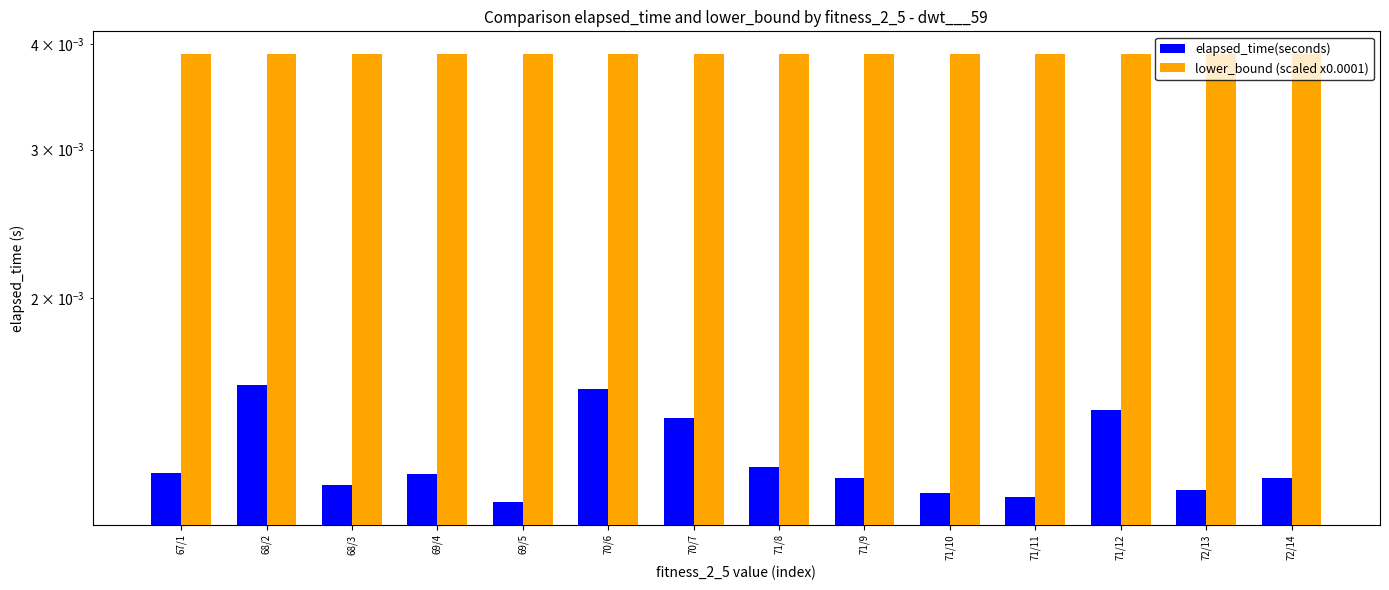

Where is elapsed_time(seconds) nearest to the value 0?

69/5